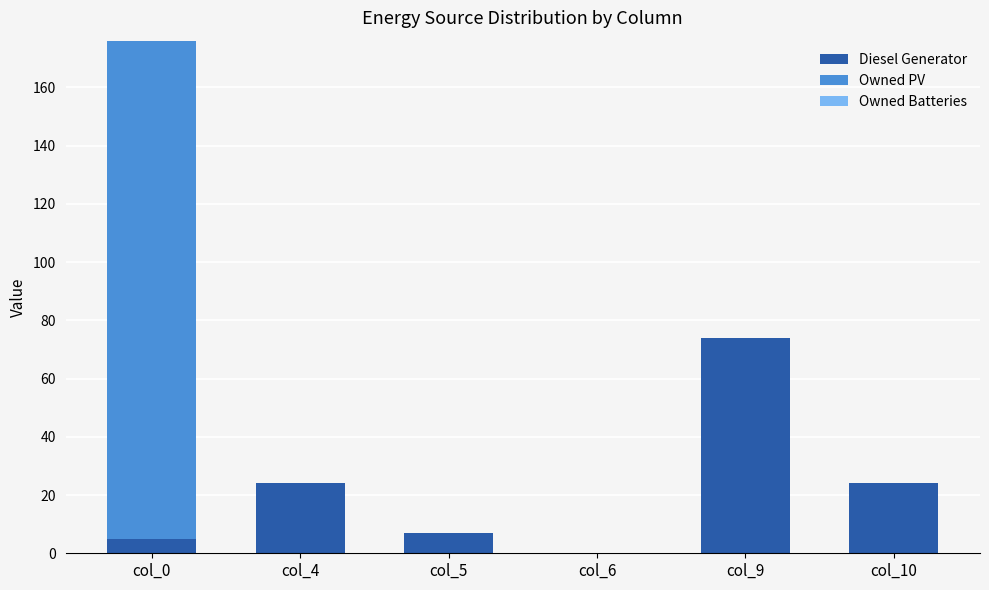

What is the total value across all series at col_9?

74